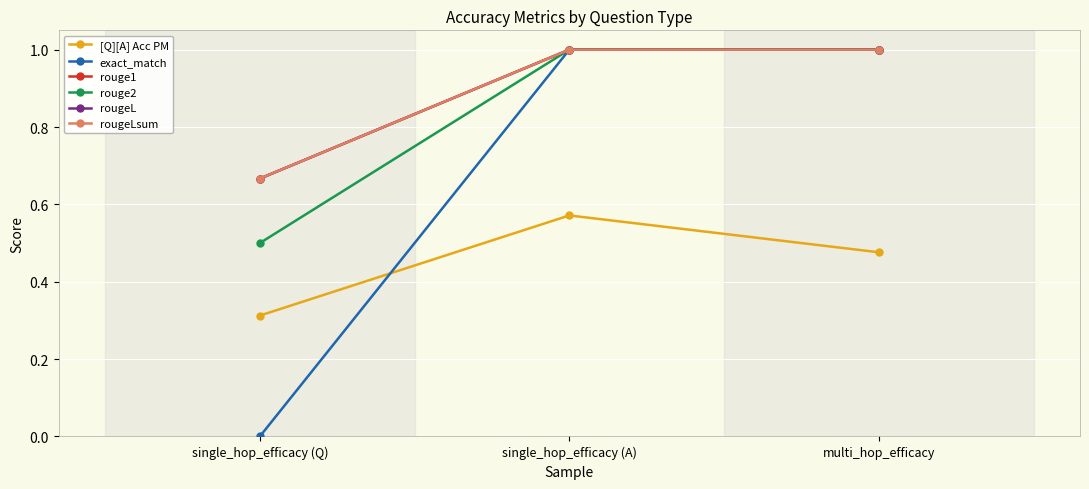

What position from the right is single_hop_efficacy (Q)?

3